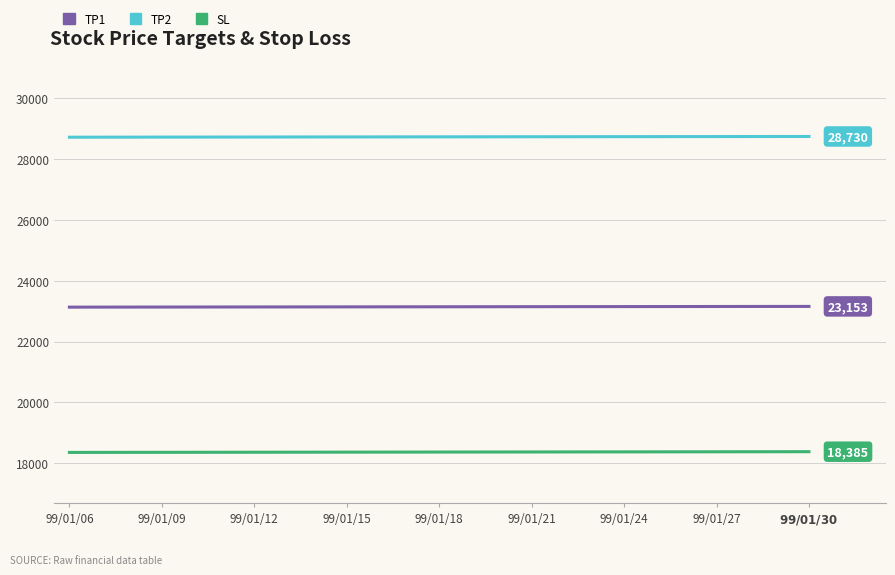

Which series has the largest total across all categories?

TP2